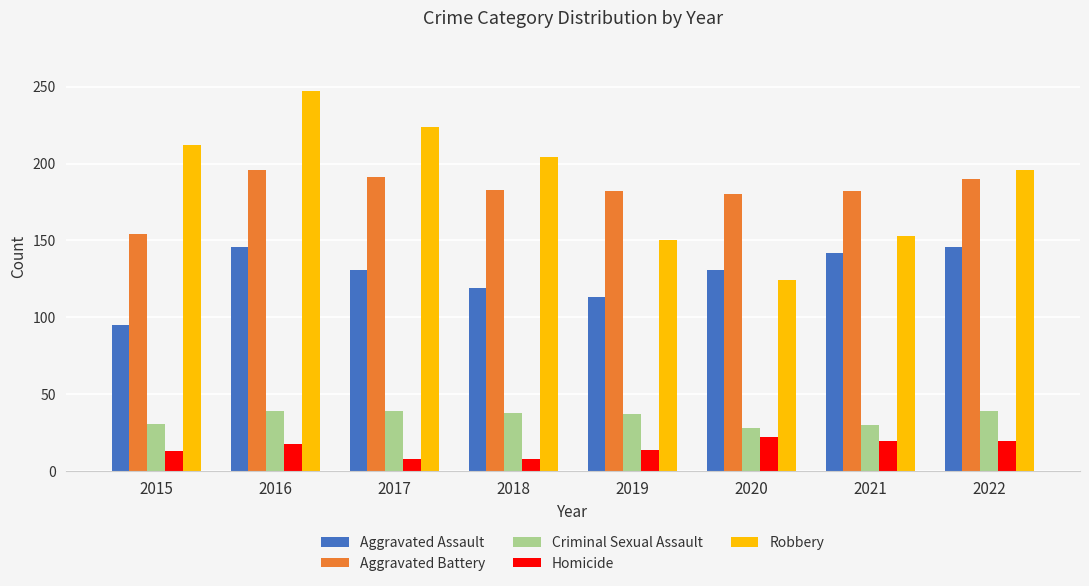

Which series has the largest total across all categories?

Robbery